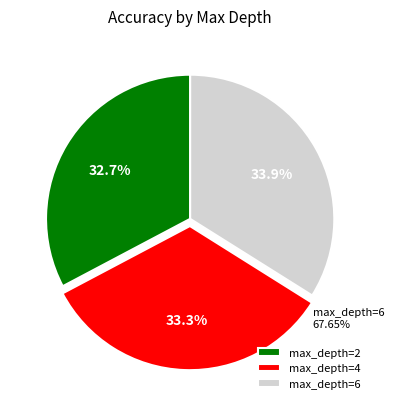

What is the largest slice in the pie chart?

6